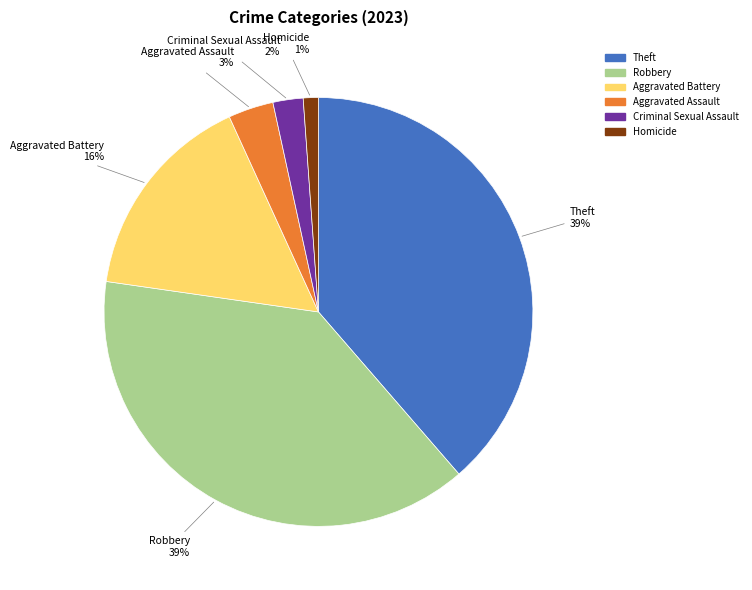

Count the number of slices in the pie.

6